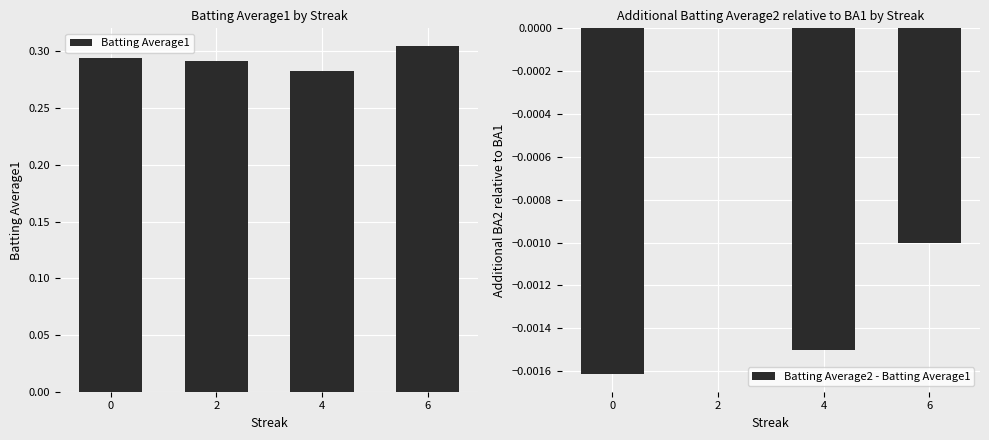

List the series in order of their overall mean, lowest first.

Batting Average2 - Batting Average1, Batting Average1